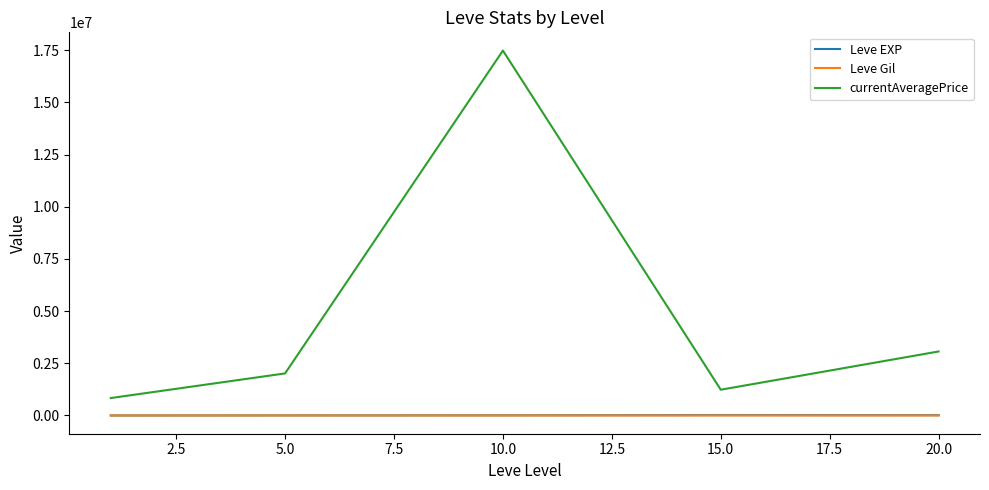

True or false: Leve Gil has more than 2 interior local peaks.

False